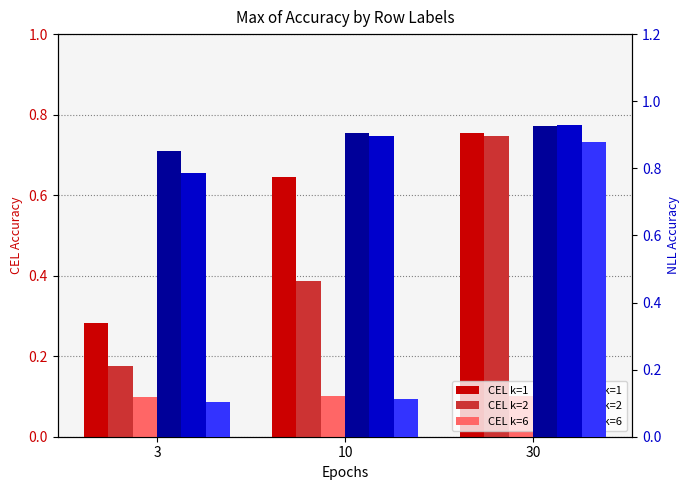

How many CEL k=2 values are between 0 and 1?

3